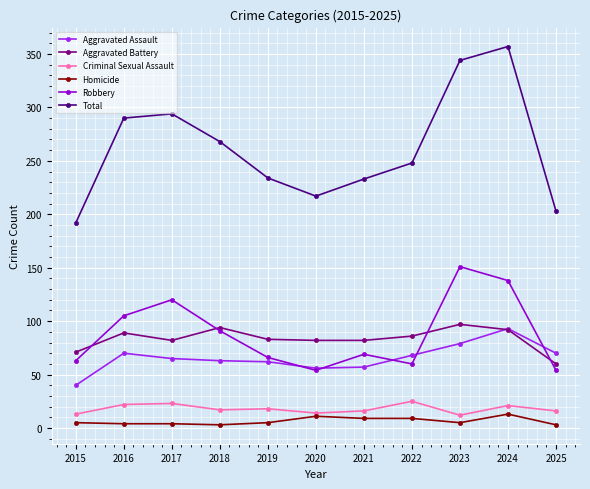

In Robbery, how many points are lower than both neighbors (excluding endpoints)?

2